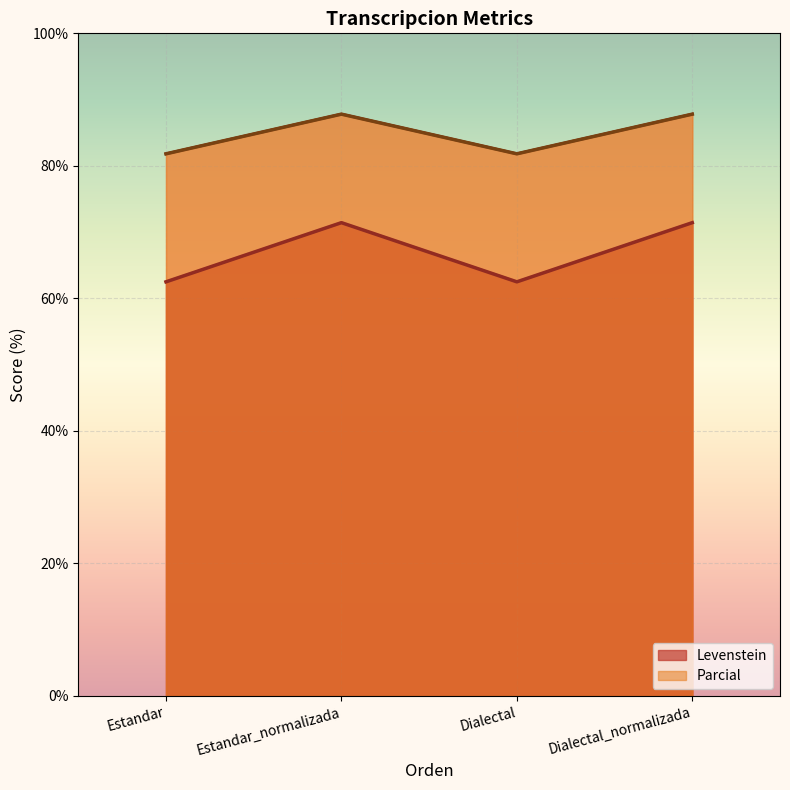

What is the lowest value of the Parcial series?

81.8